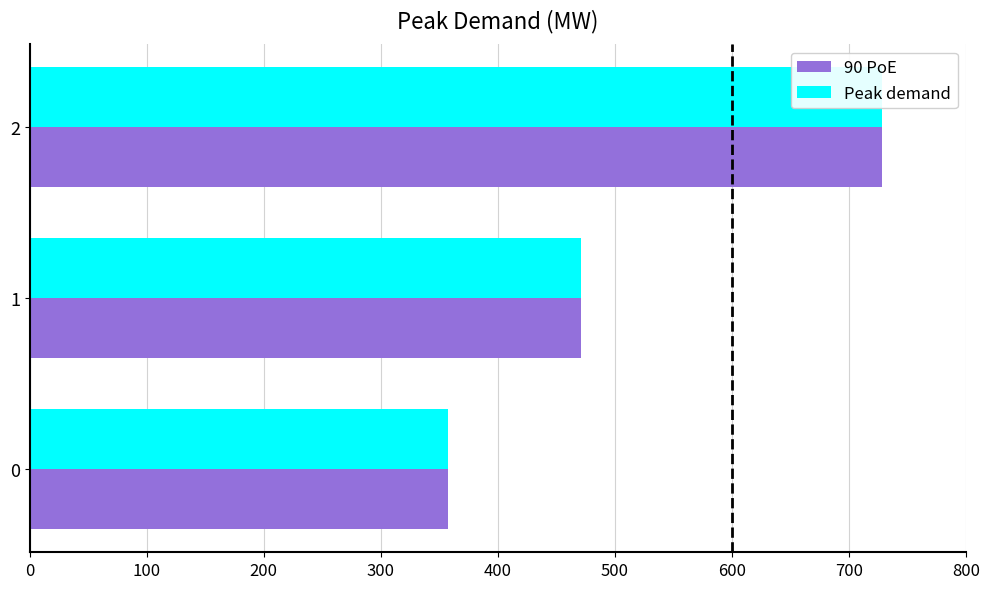

How many groups of bars are there?

3